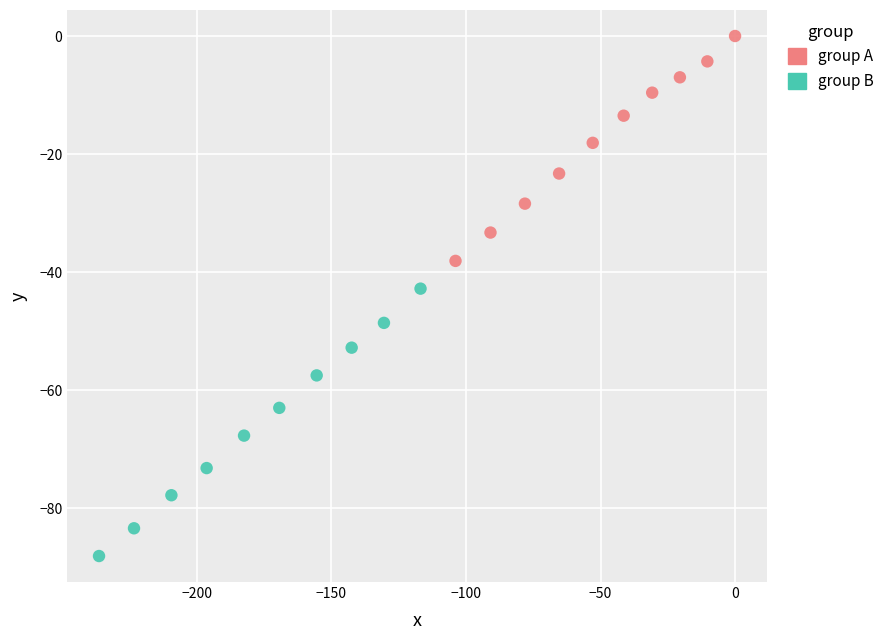

Which series has the widest spread of Y values?

group B